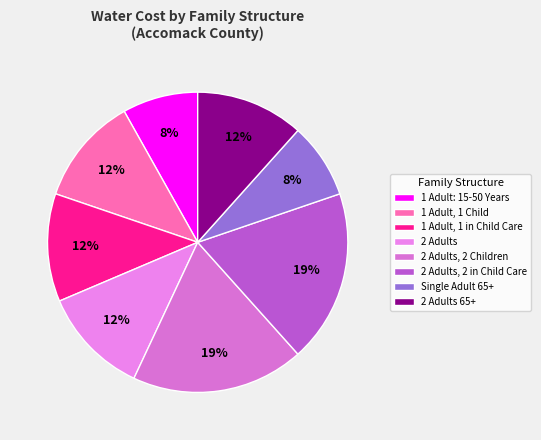

How many slices are in this pie chart?

8